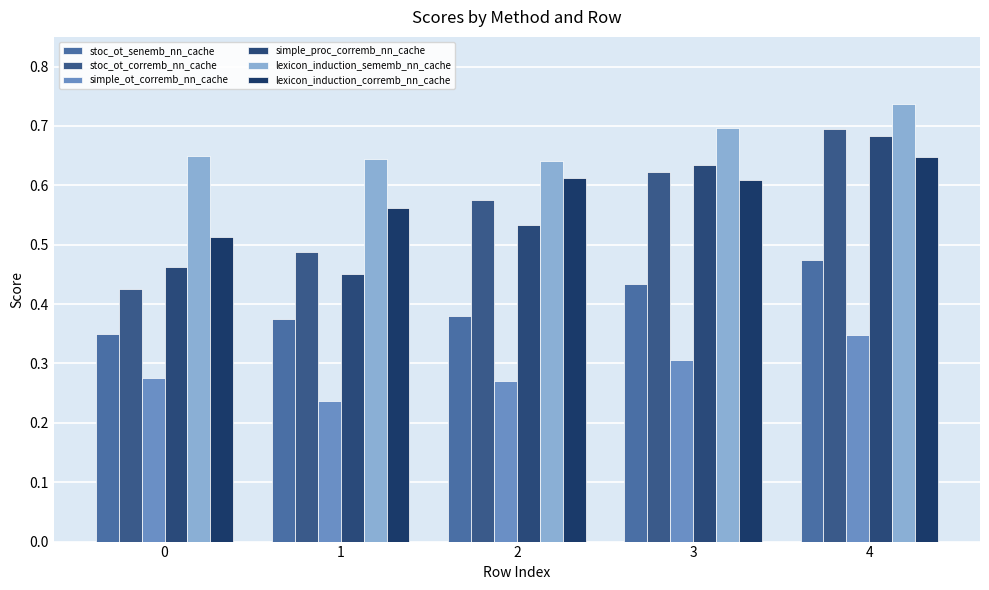

Where is lexicon_induction_sememb_nn_cache nearest to the value 0?

2